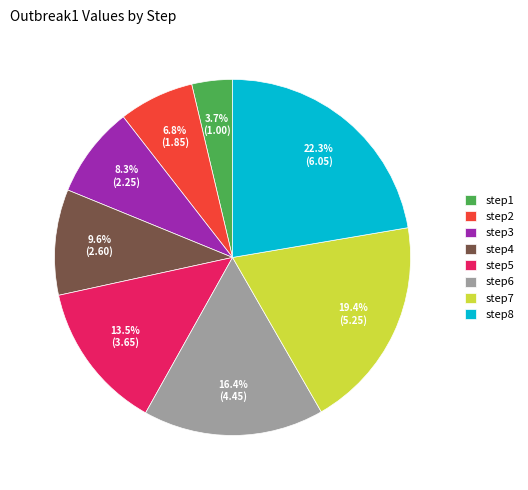

How many segments does this pie chart have?

8